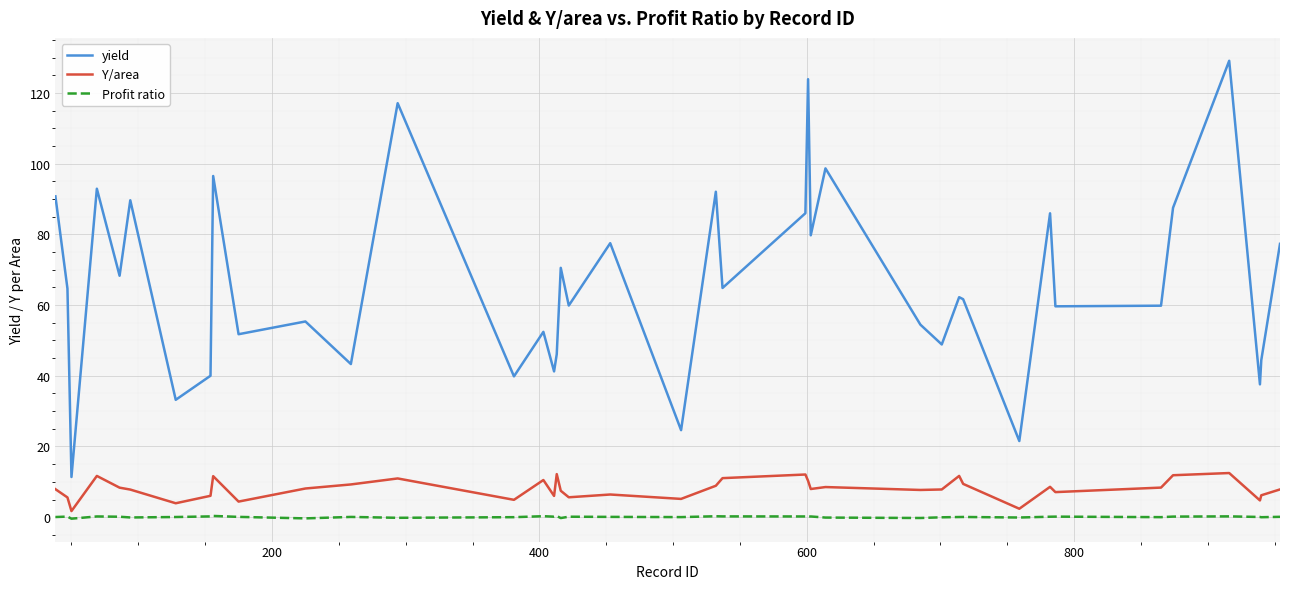

What is the difference between the maximum and minimum values in the Y/area series?

10.8